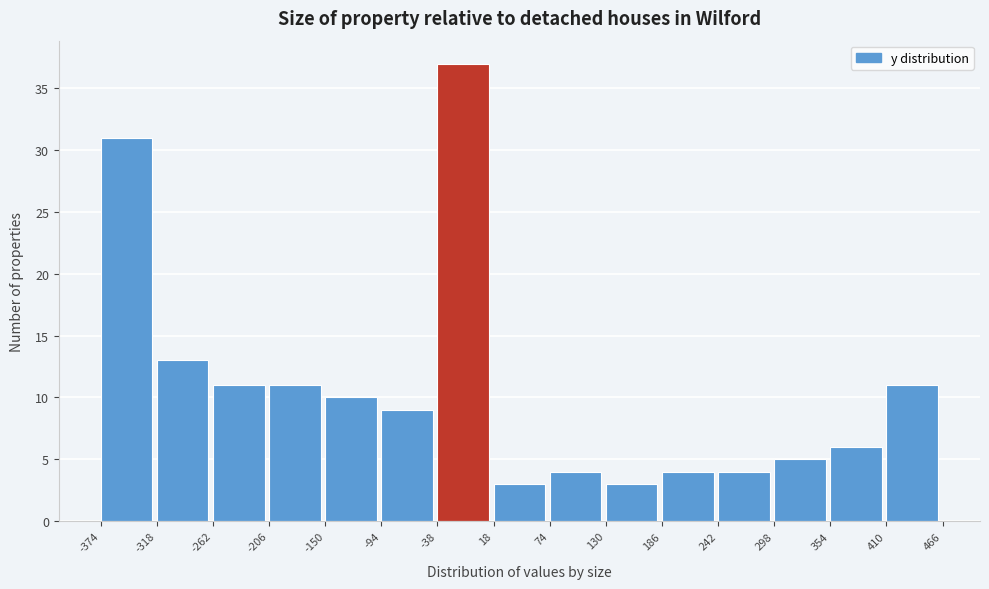

What is the height of the bar covering -318 to -262 on the x-axis? The values are not printed on the chart, so give them approximately, as read against the axis.

13